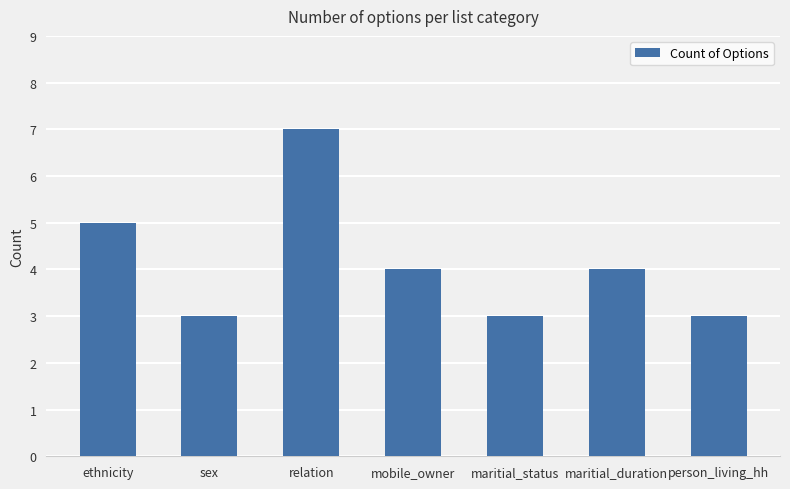

What is the sum of all values?

29